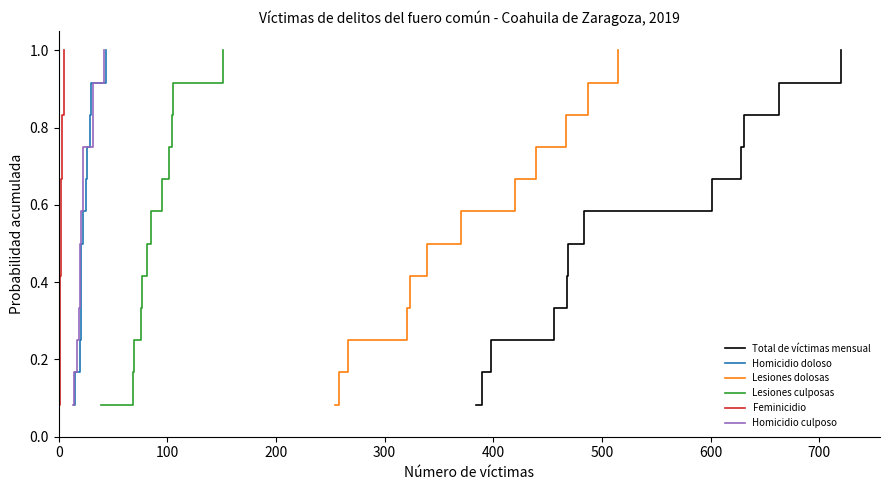

What is the lowest value of the Lesiones culposas series?

0.1